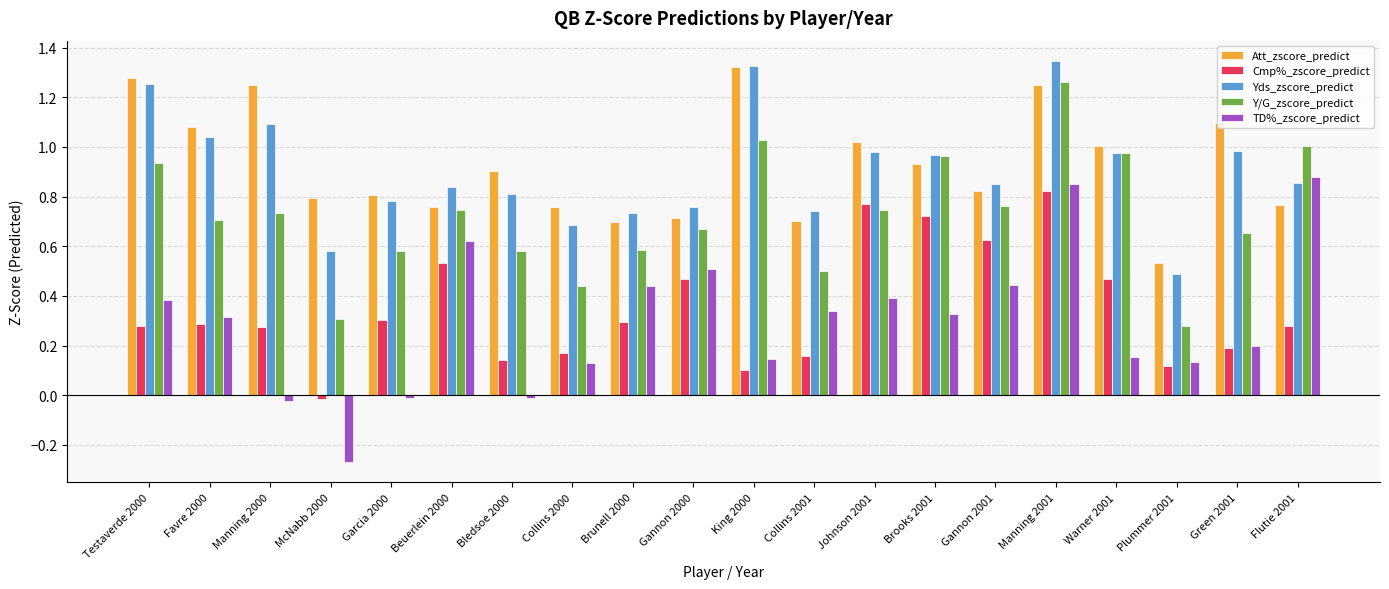

At which category is the sum across all series the highest?

Manning 2001